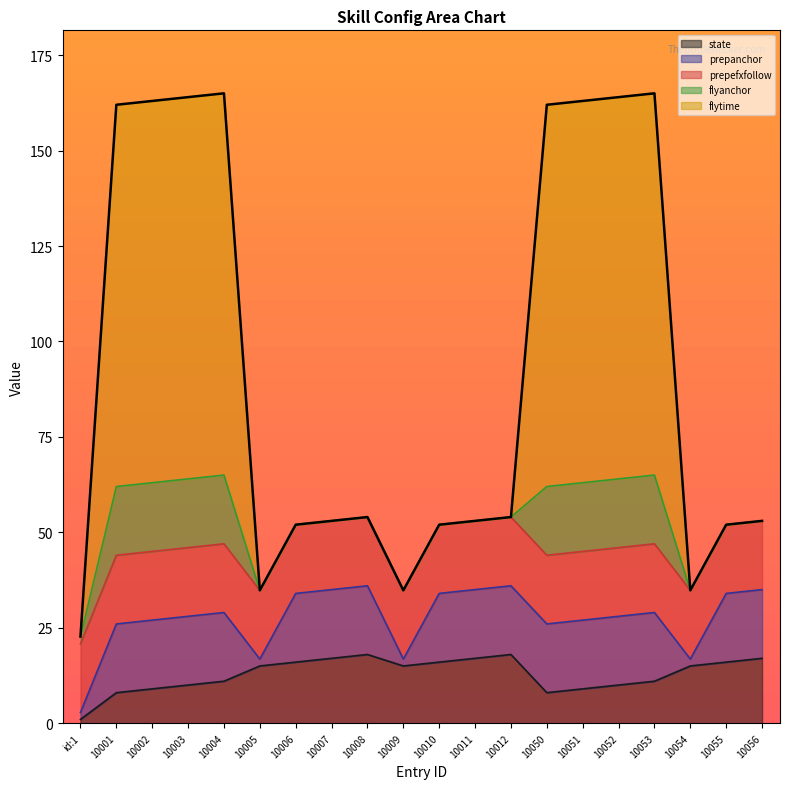

List the labels in order of flyanchor value, largest first.

10004, 10053, 10003, 10052, 10002, 10051, 10001, 10050, 10008, 10012, 10007, 10011, 10056, 10006, 10010, 10055, 10005, 10009, 10054, id:1